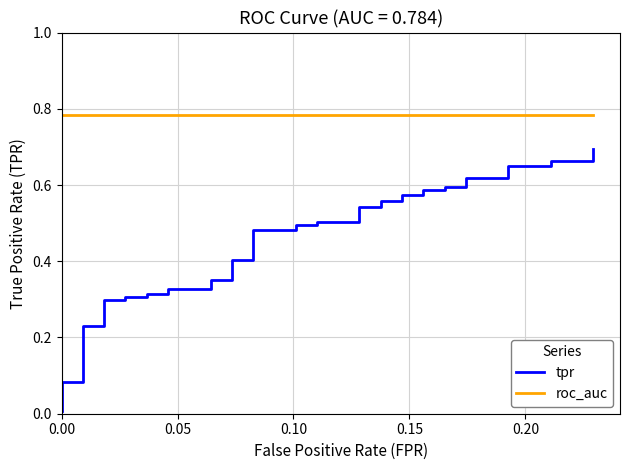

How many lines are shown in the chart?

2